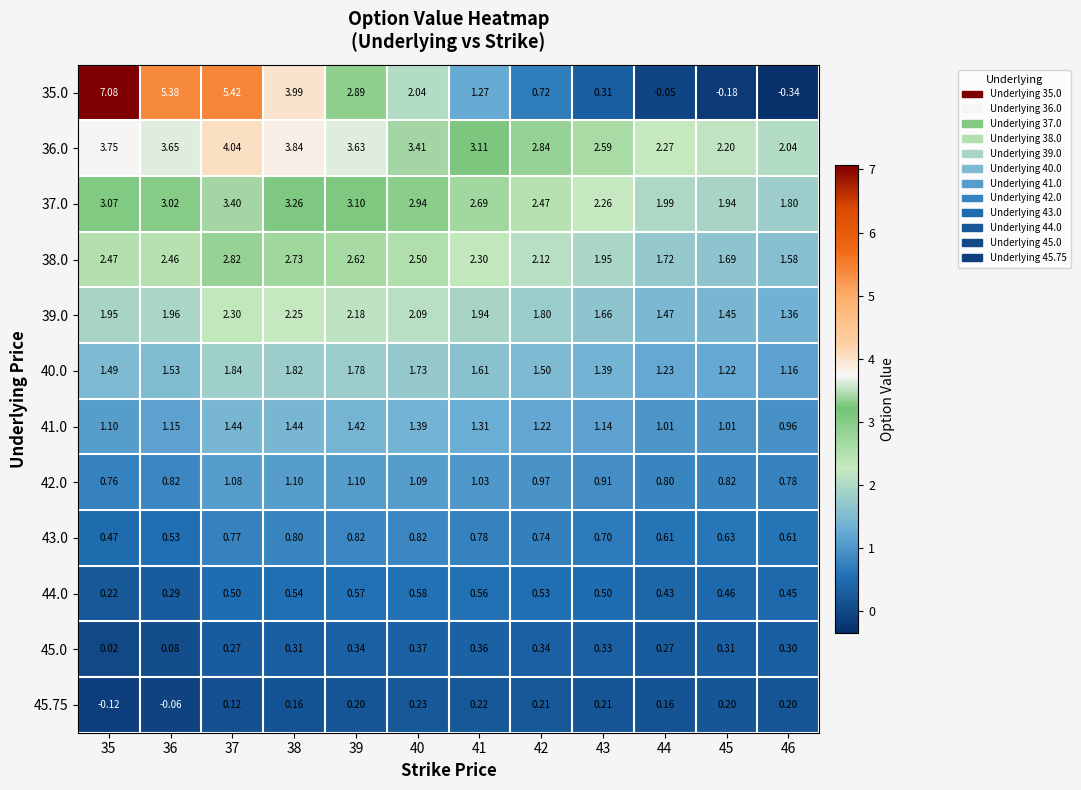

Is the value of 36.0 at 42 greater than the value of 37.0 at 36?

No